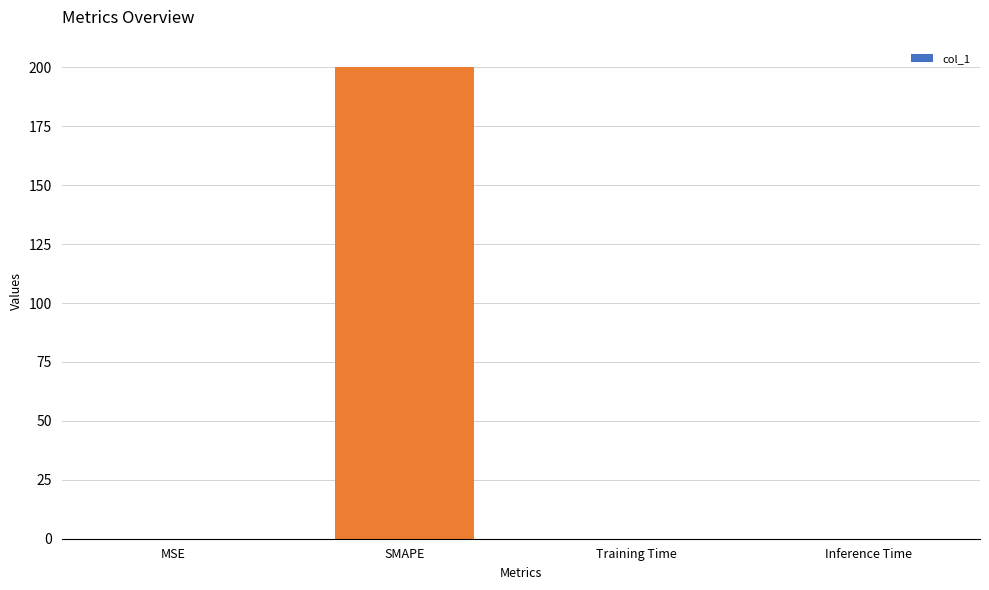

Which label corresponds to the largest value in the chart?

SMAPE